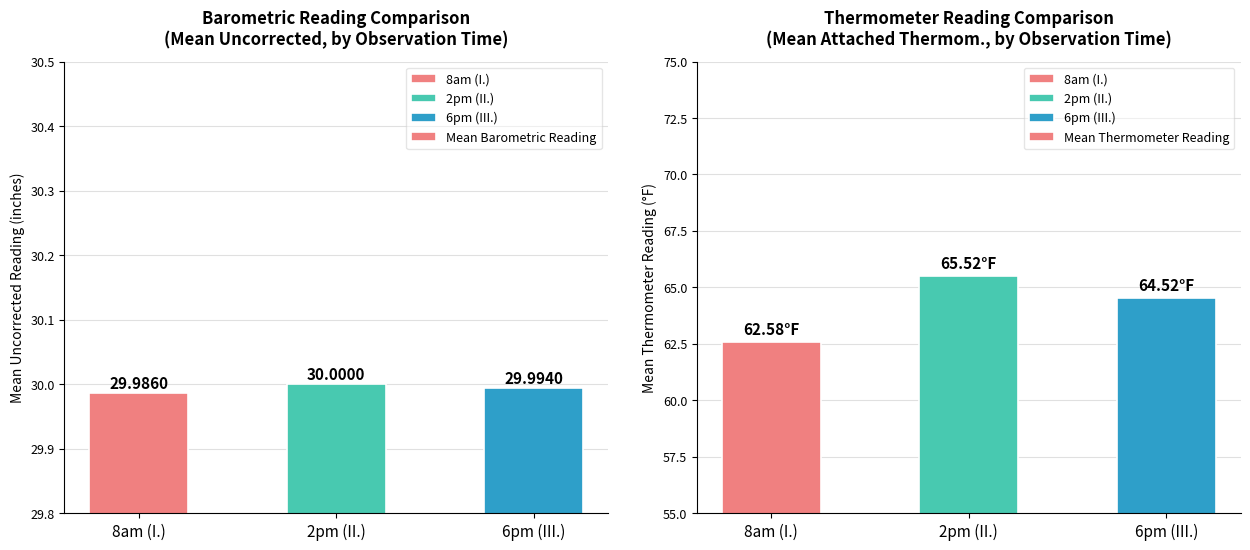

List the series in order of their overall mean, highest first.

Mean Thermometer Reading, Mean Barometric Reading